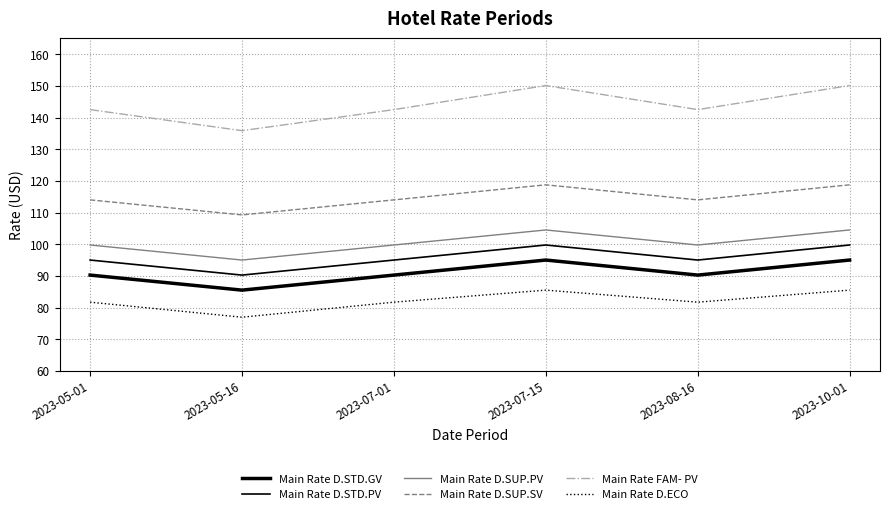

At which category does Main Rate D.SUP.SV reach its first local valley?

2023-05-16